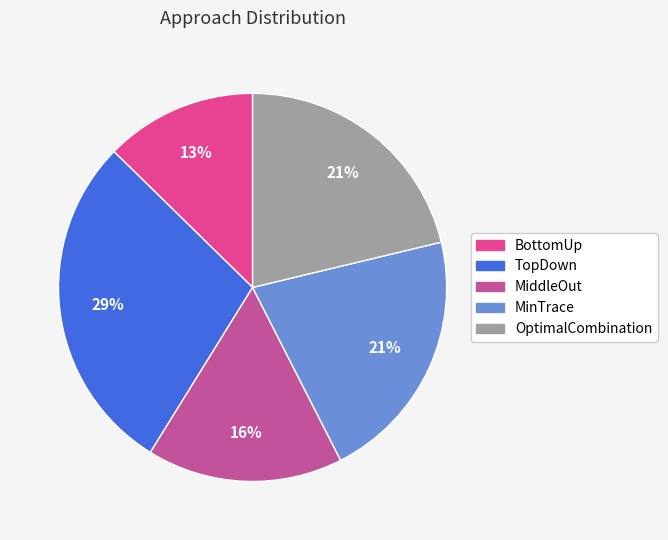

What percentage is the MiddleOut slice, to the nearest percent?

16%